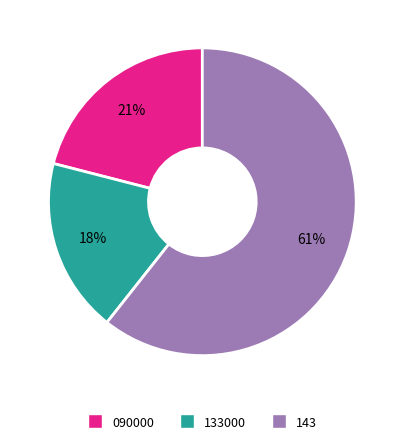

Does any single category account for the majority?

Yes